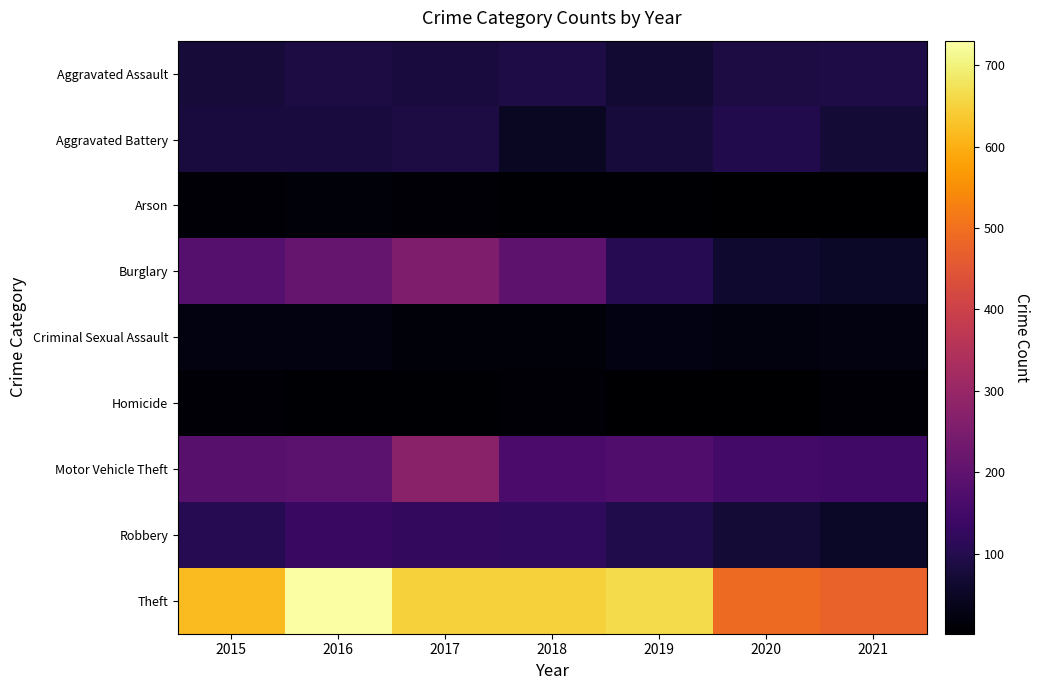

List the series in order of their peak value, lowest first.

Homicide, Arson, Criminal Sexual Assault, Aggravated Assault, Aggravated Battery, Robbery, Burglary, Motor Vehicle Theft, Theft